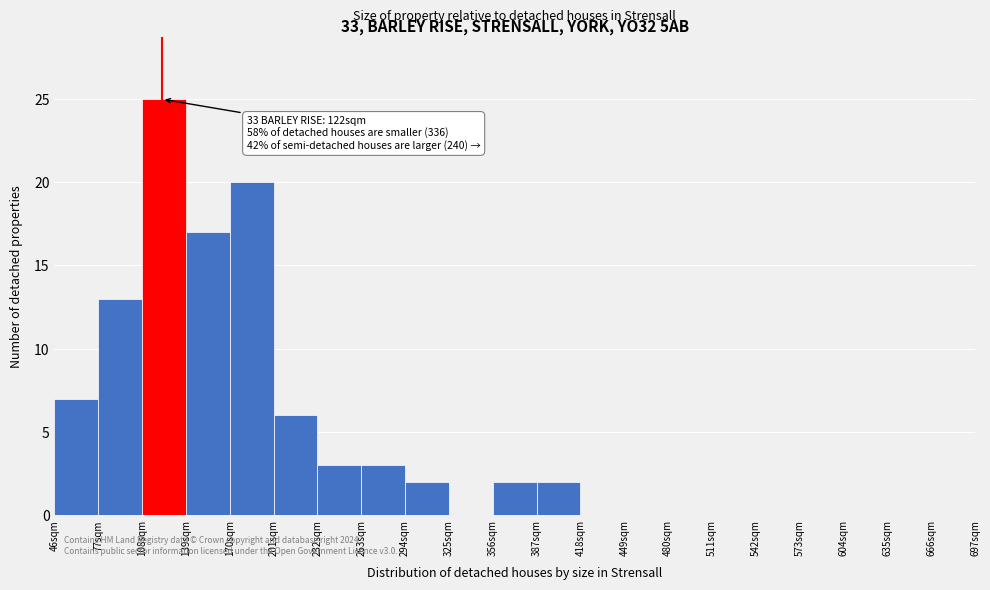

Over which range of the x-axis is the bar tallest?

108 to 139